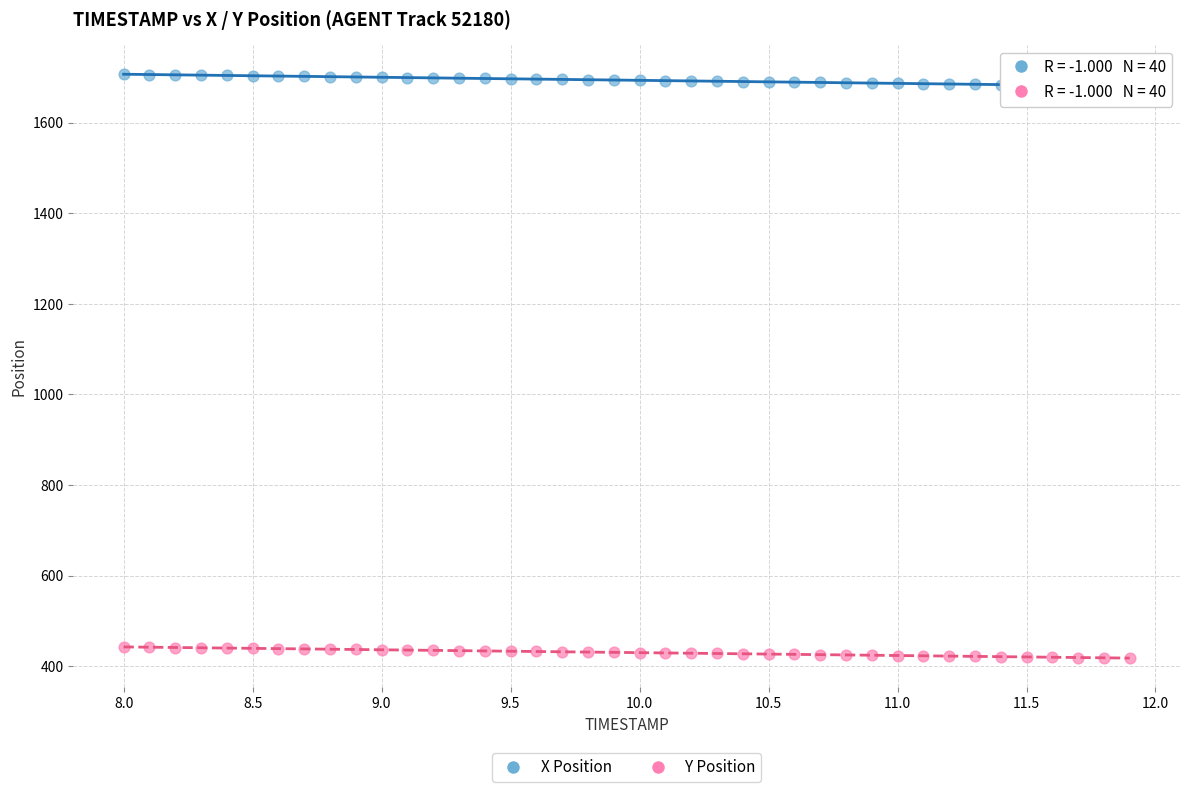

Which series has the widest spread of Y values?

X Position